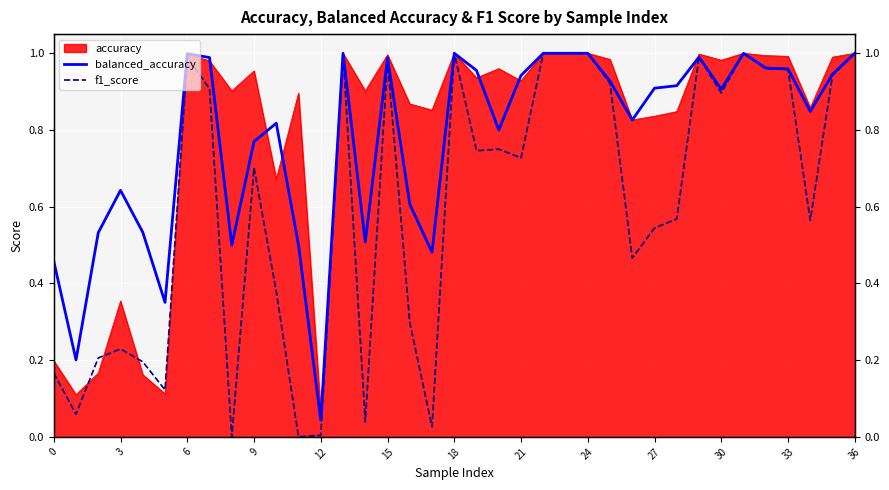

Which series changed the most between 22 and 27?

f1_score